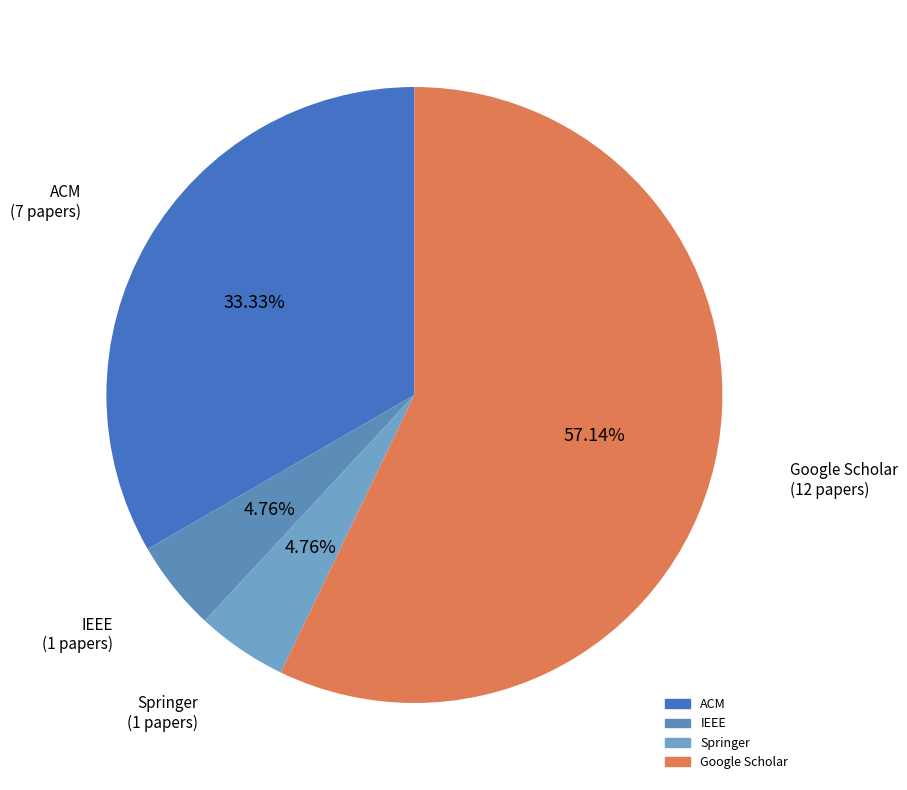

What percentage is the Google Scholar slice, to the nearest percent?

57%